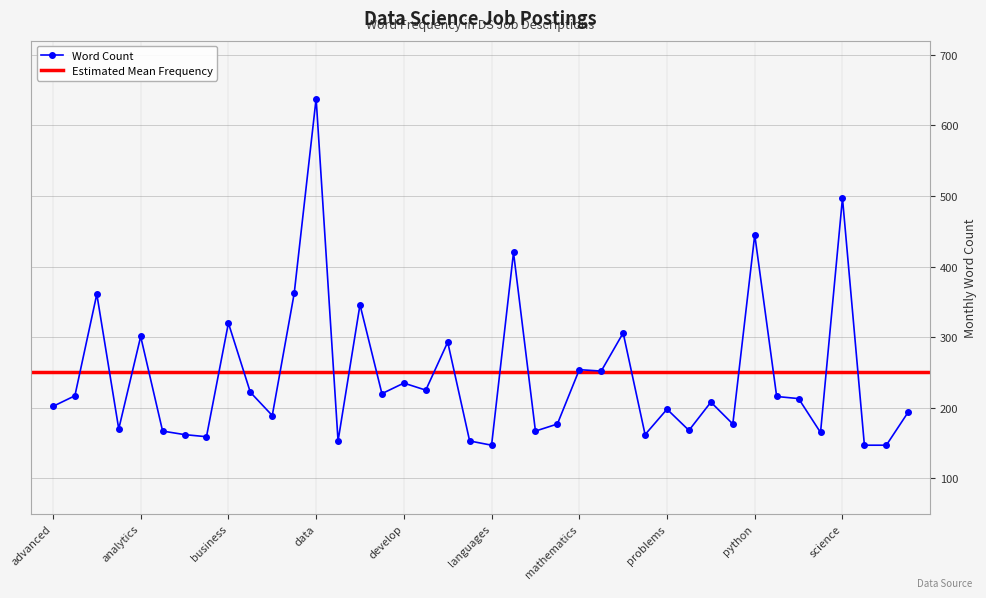

At which label is the value closest to 392?

machine